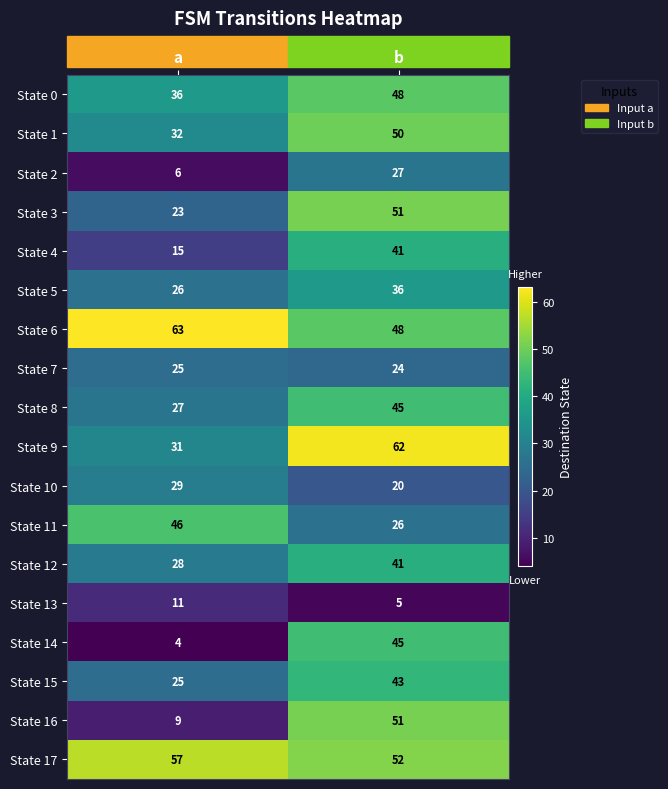

The State 12 series shows 41 at b. True or false?

True